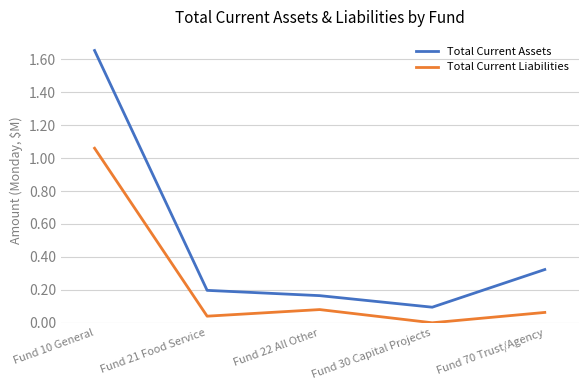

At which label is Total Current Liabilities closest to 530134?

Fund 22 All Other